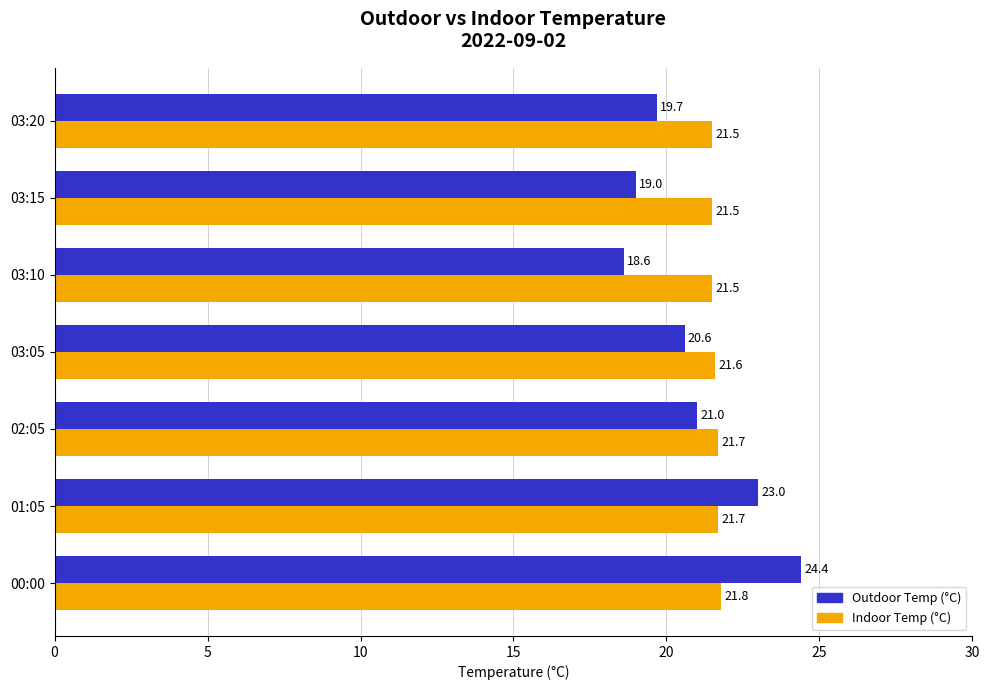

What is the average value of the Outdoor Temp (°C) series?

20.9